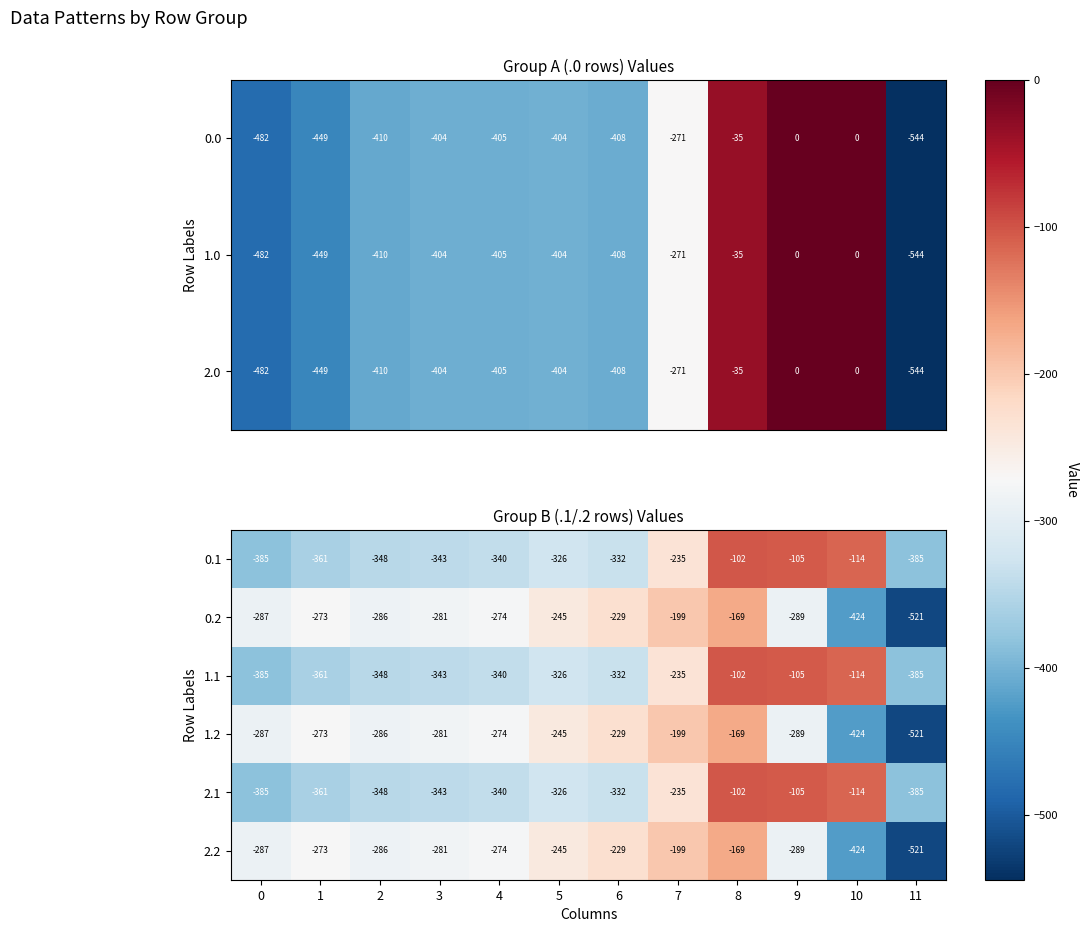

Where does the 2.1 series first go above -332?

5